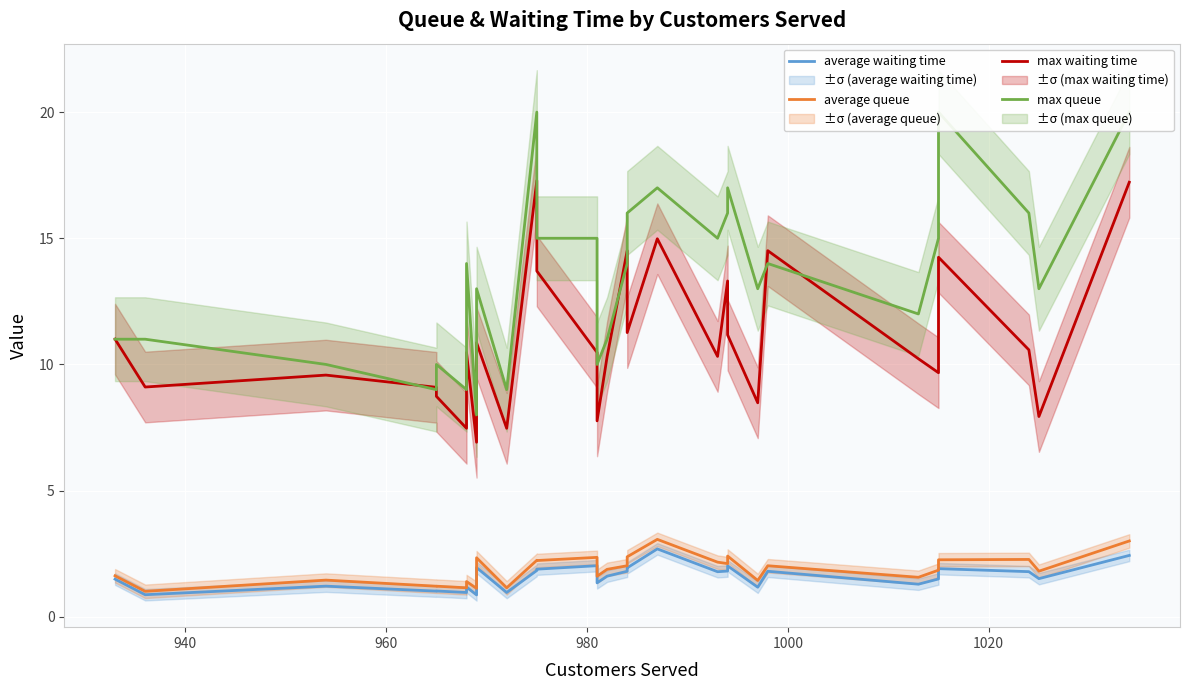

What is the sum of all max waiting time values?

332.3